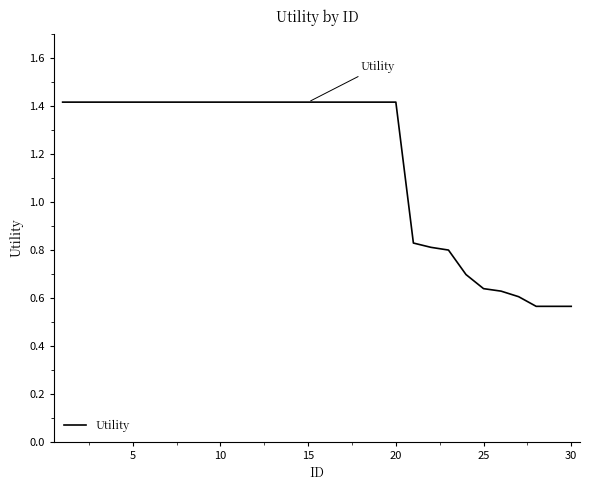

What is the difference between the maximum and minimum values?

0.9